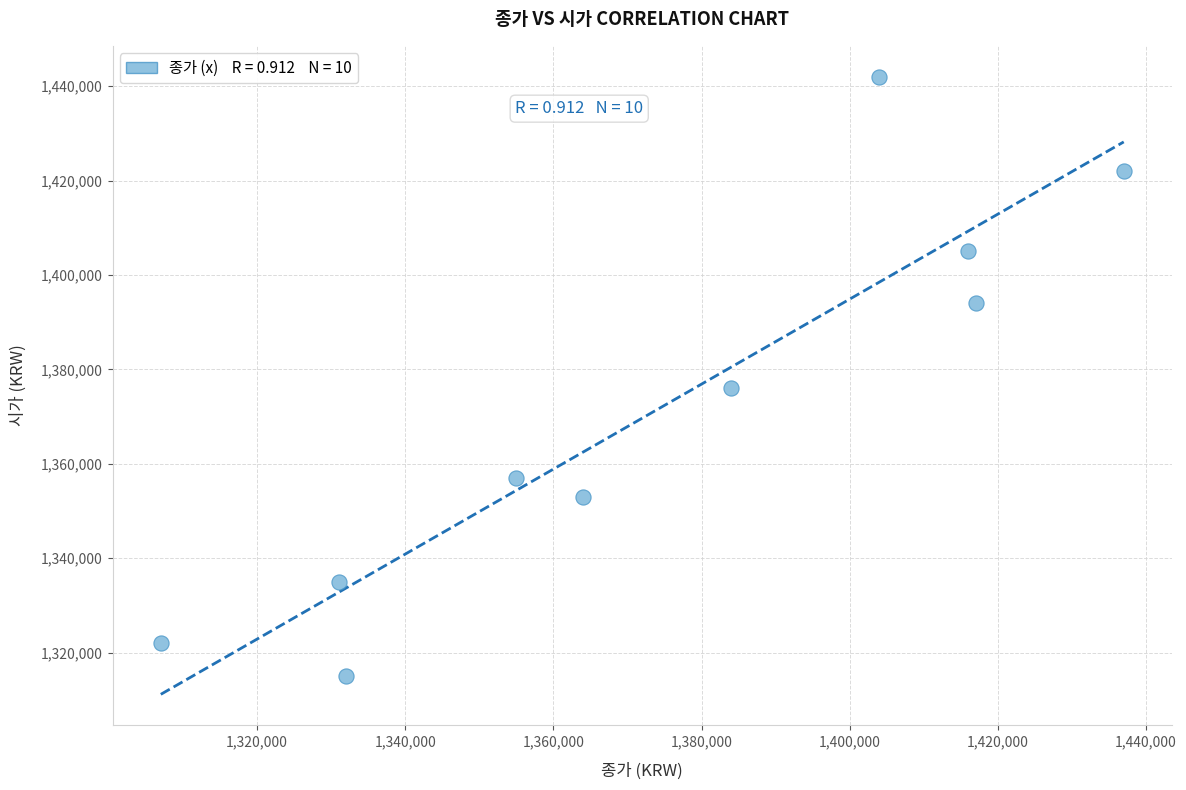

What is the range of Y values (max minus min)?

127000